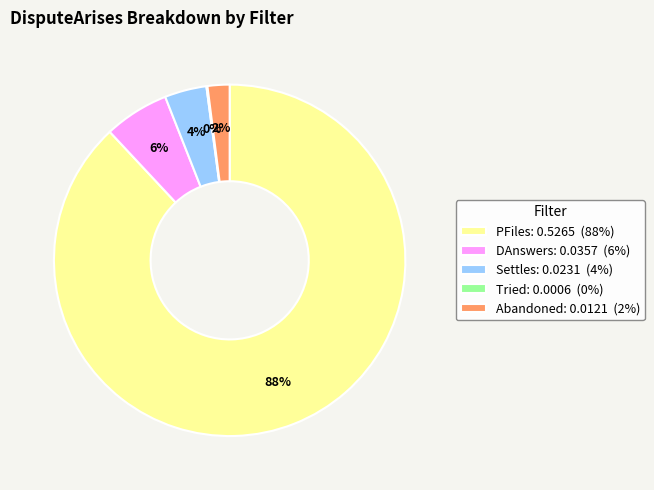

Which slice is the largest?

PFiles